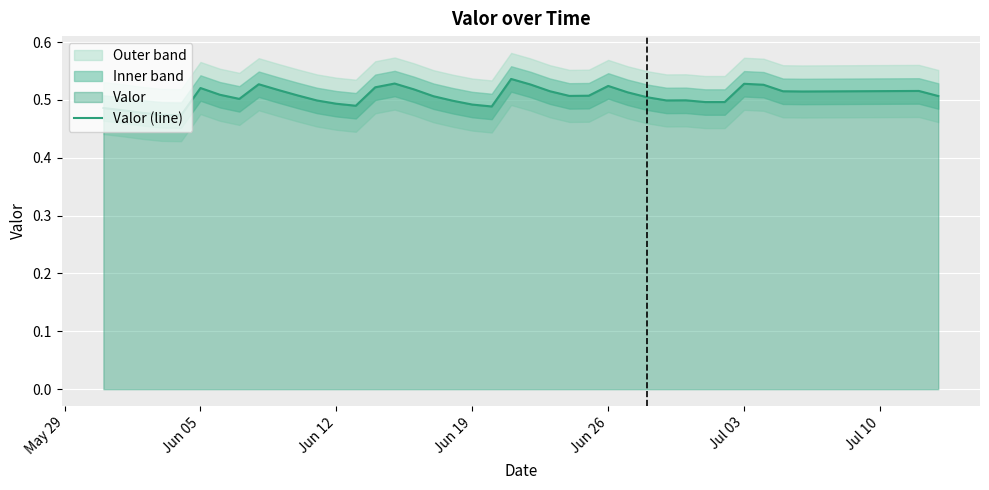

Is it true that Valor (line) equals 0.7 at Jun 12?

False